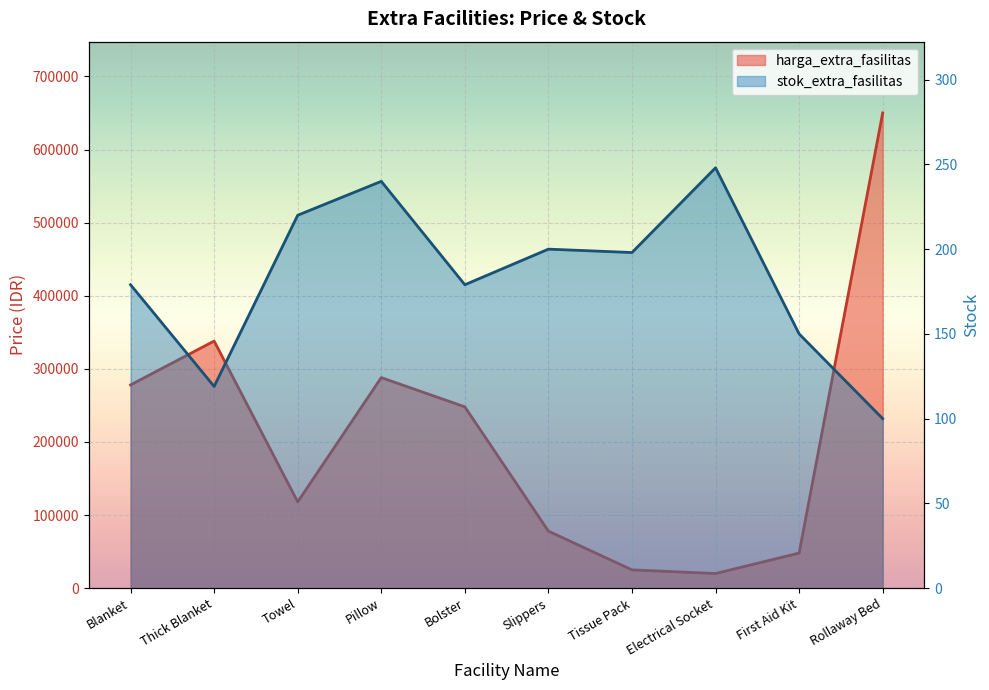

Reading right to left, extract all data points from this chart.

harga_extra_fasilitas: Rollaway Bed=650000	First Aid Kit=48000	Electrical Socket=20000	Tissue Pack=25000	Slippers=78000	Bolster=248000	Pillow=288000	Towel=118000	Thick Blanket=338000	Blanket=278000
stok_extra_fasilitas: Rollaway Bed=100	First Aid Kit=150	Electrical Socket=248	Tissue Pack=198	Slippers=200	Bolster=179	Pillow=240	Towel=220	Thick Blanket=119	Blanket=179